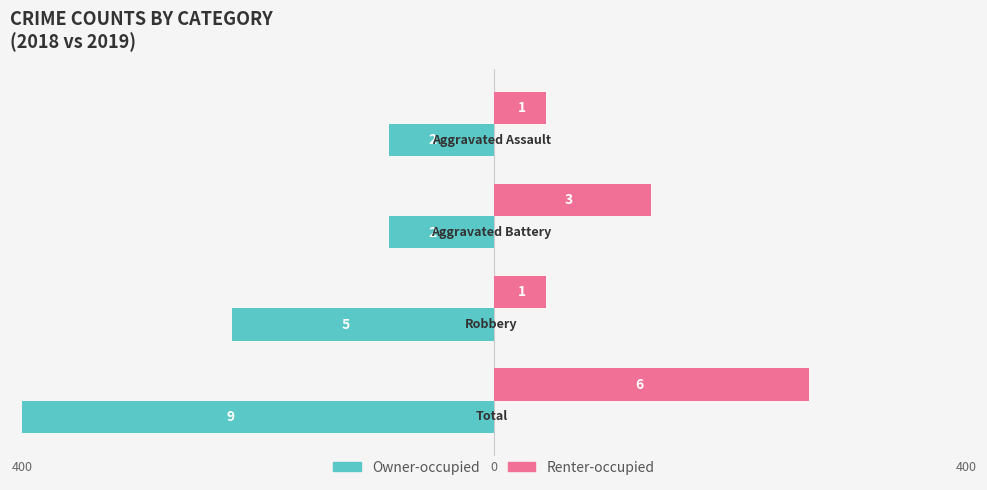

Rank the series by their maximum value, from lowest to highest.

Owner-occupied, Renter-occupied